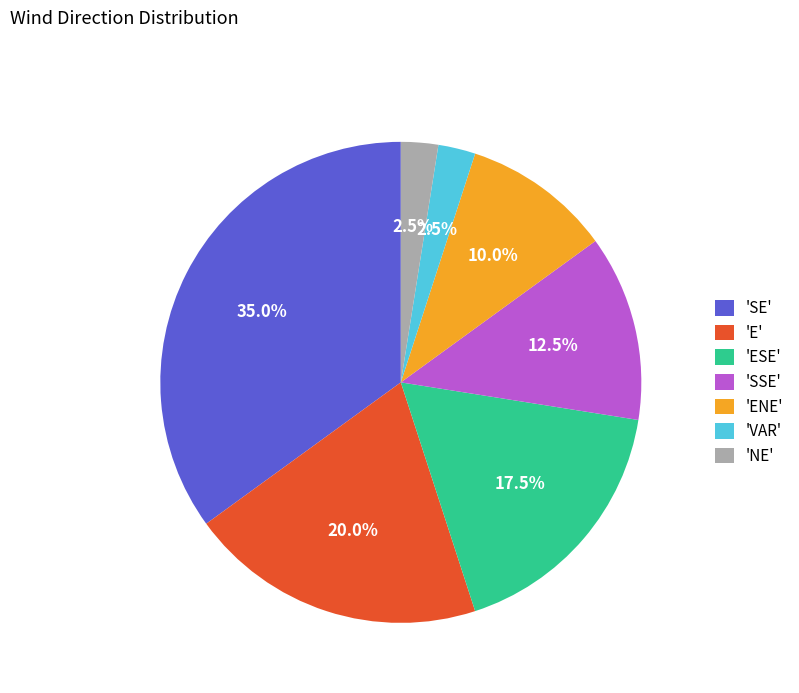

Combined, do 'SE' and 'E' account for over 50%?

Yes